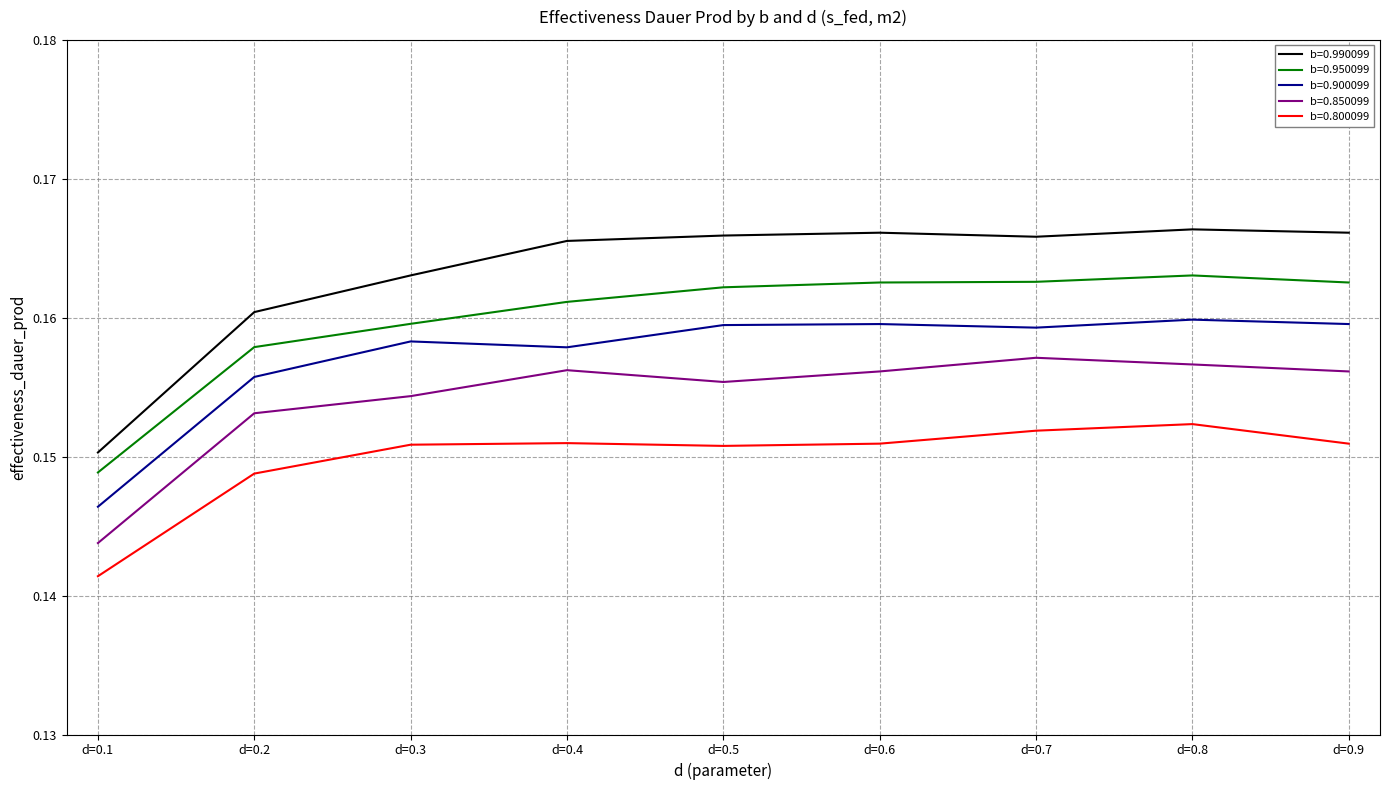

What is the total value across all series at d=0.4?

0.8